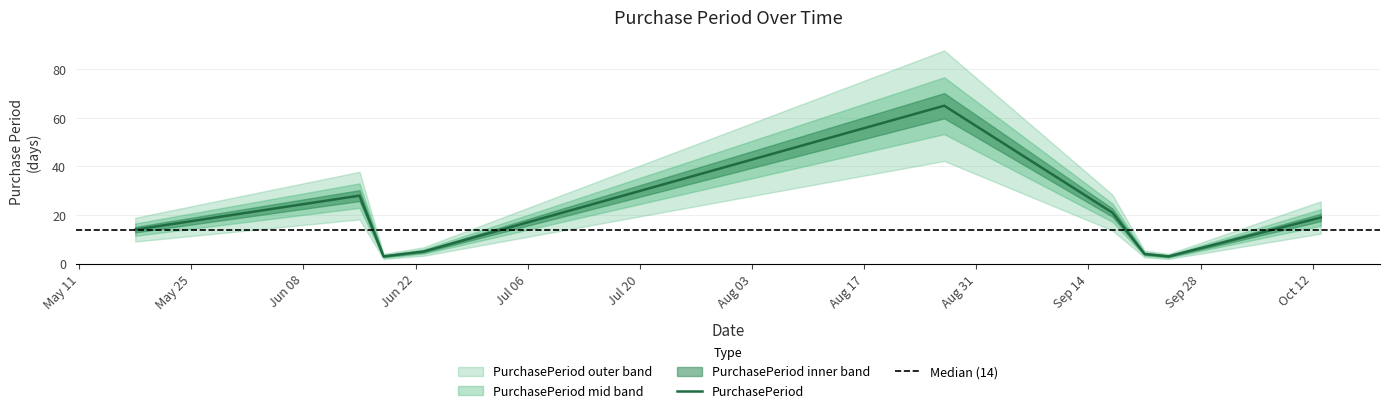

Rank the categories by value from highest to lowest.

2015-08-27, 2015-06-15, 2015-09-17, 2015-10-13, 2015-05-18, 2015-06-23, 2015-09-21, 2015-06-18, 2015-09-24